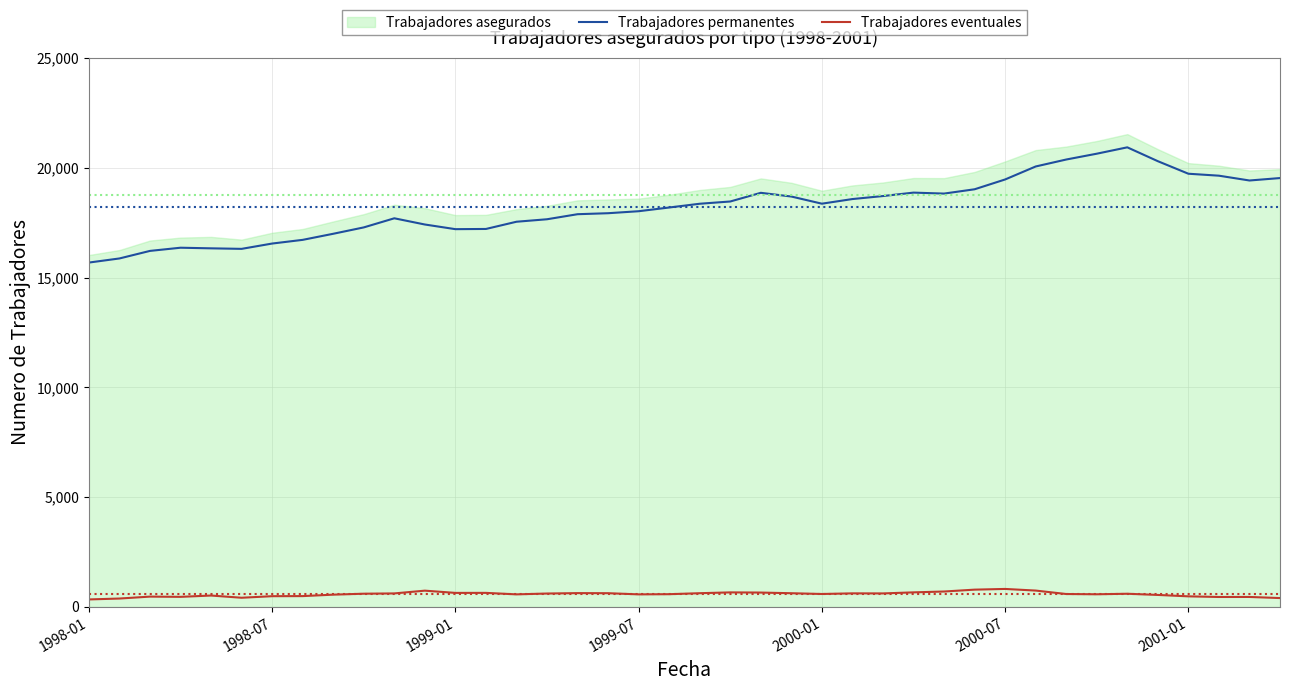

True or false: Trabajadores permanentes and Trabajadores eventuales cross at least once.

False